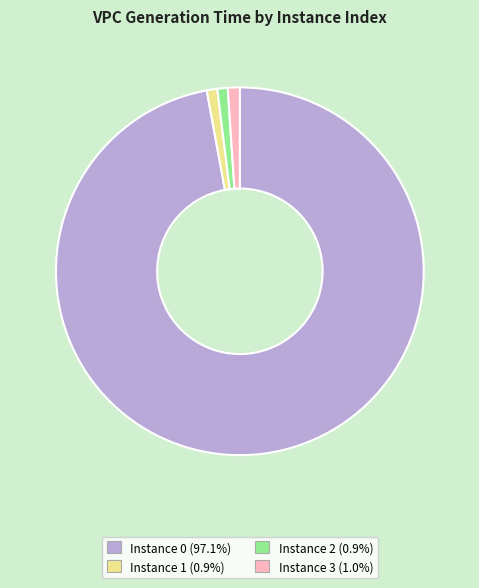

Is there a majority slice in this chart?

Yes